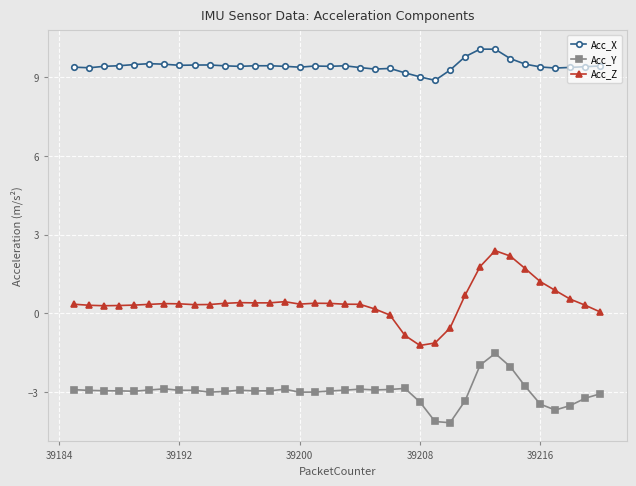

True or false: Acc_X and Acc_Z intersect in this chart.

False